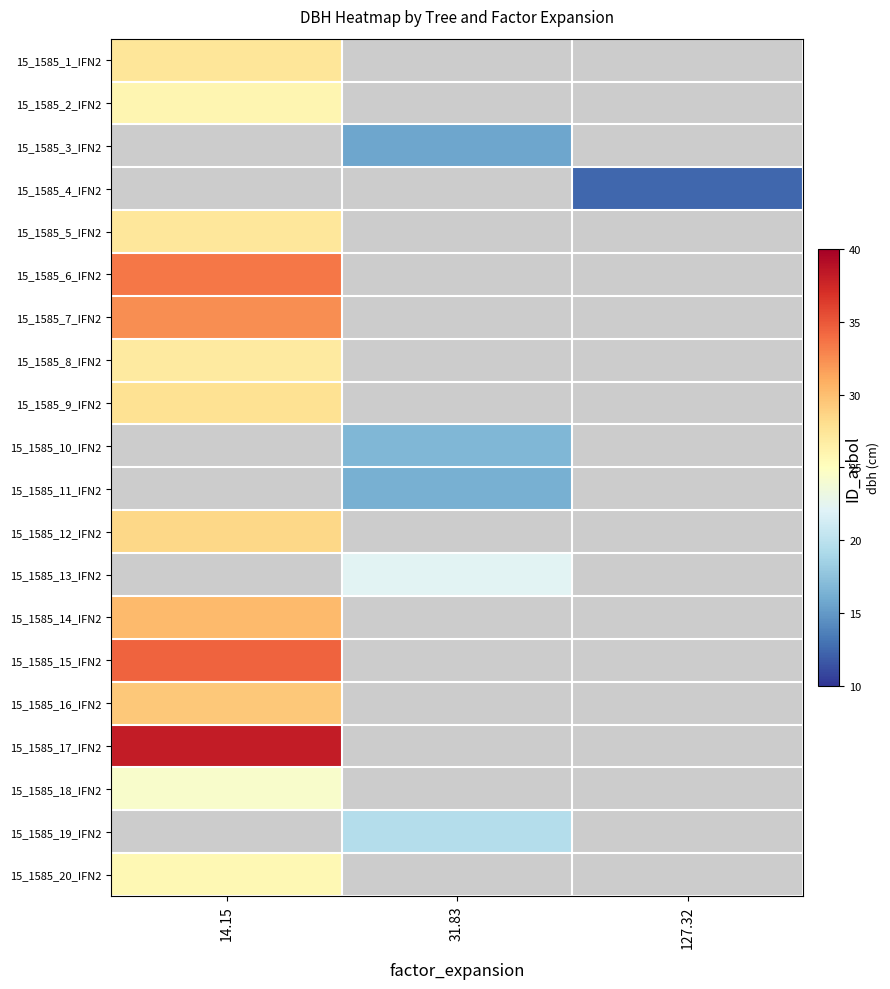

At which label is 15_1585_15_IFN2 closest to 34?

14.15